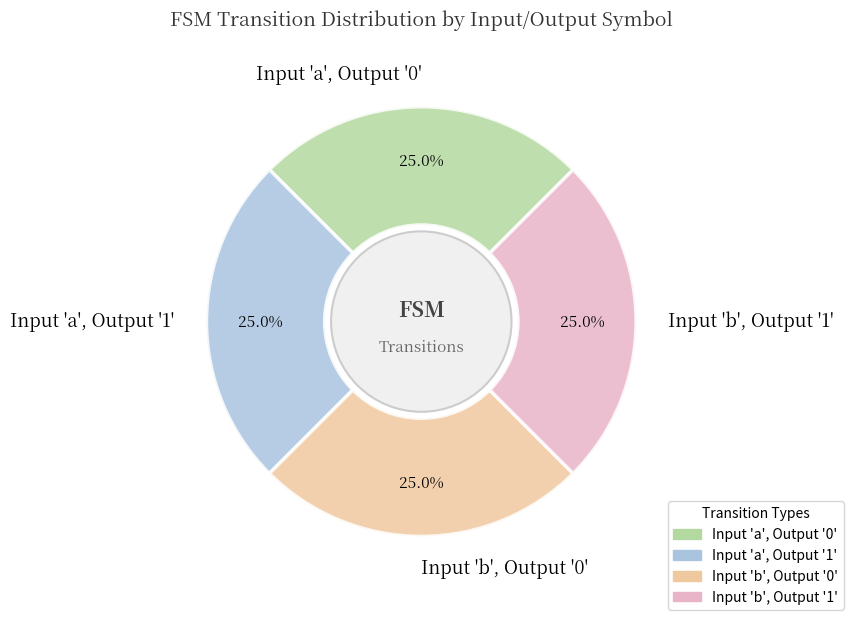

Approximately how many times larger is the value at Input 'b', Output '0' compared to Input 'a', Output '0'?

1.0